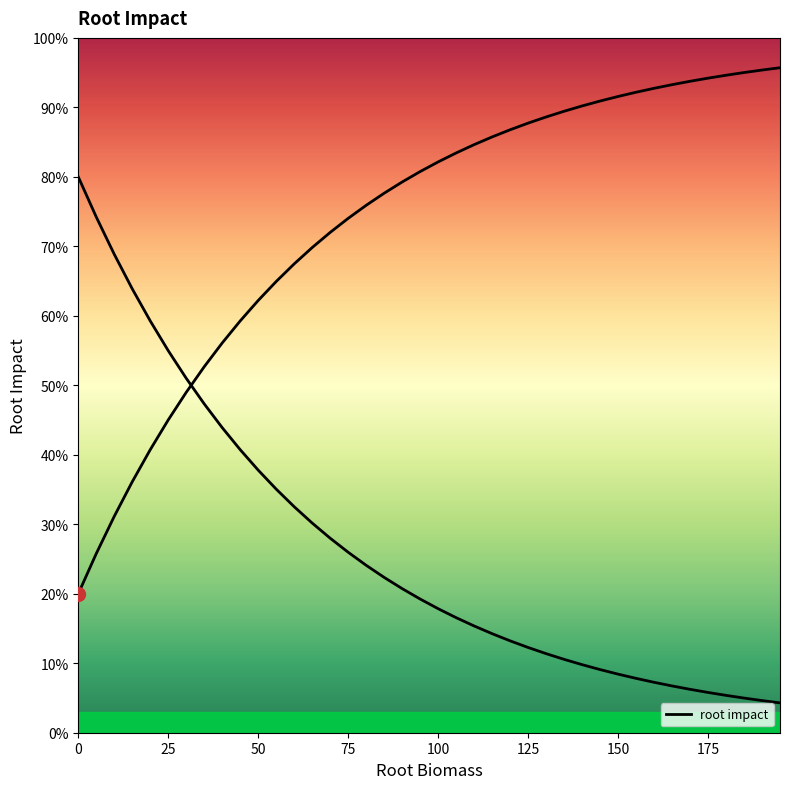

What is the value of the 32nd point from the left?

0.9